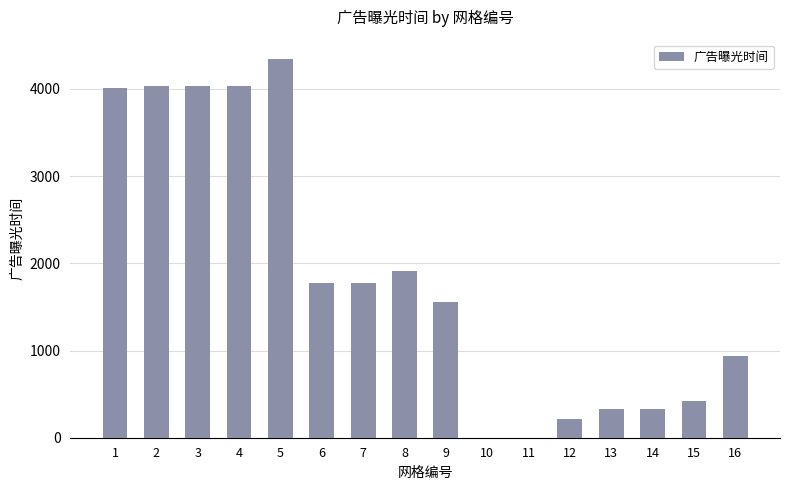

What is the greatest value displayed?

4347